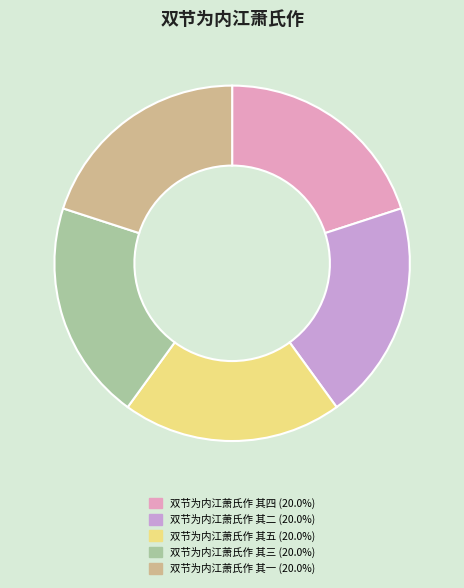

Is there any slice that represents more than half of the pie?

No